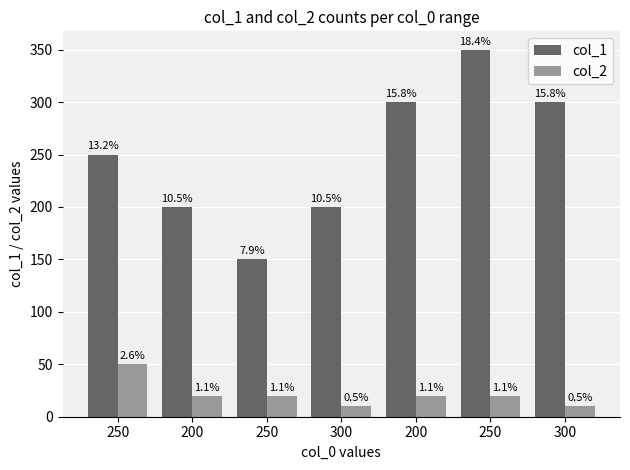

What are all the series names shown in the legend?

col_1, col_2